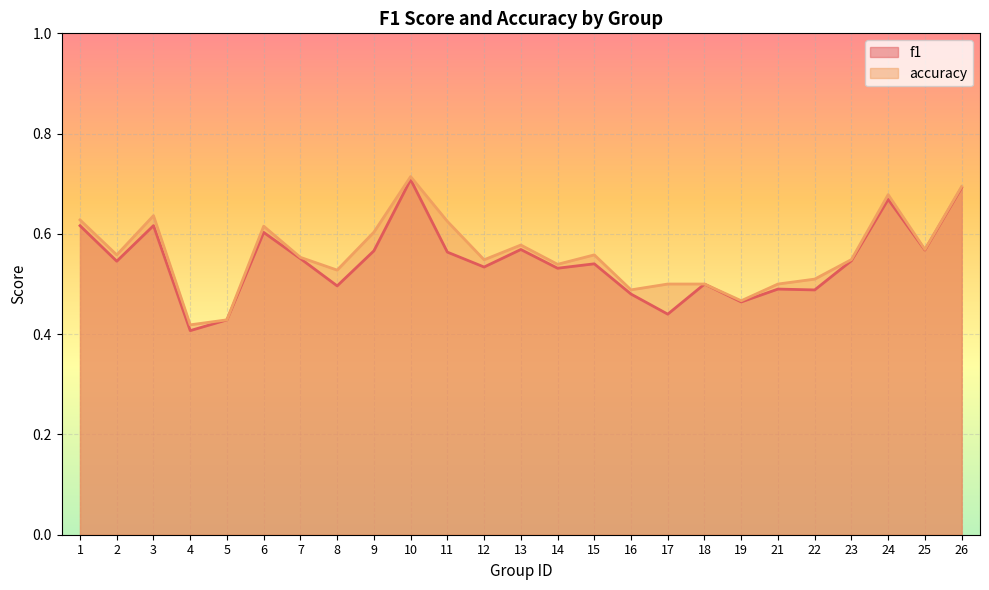

The value of accuracy at 25 is 0.6. True or false?

True